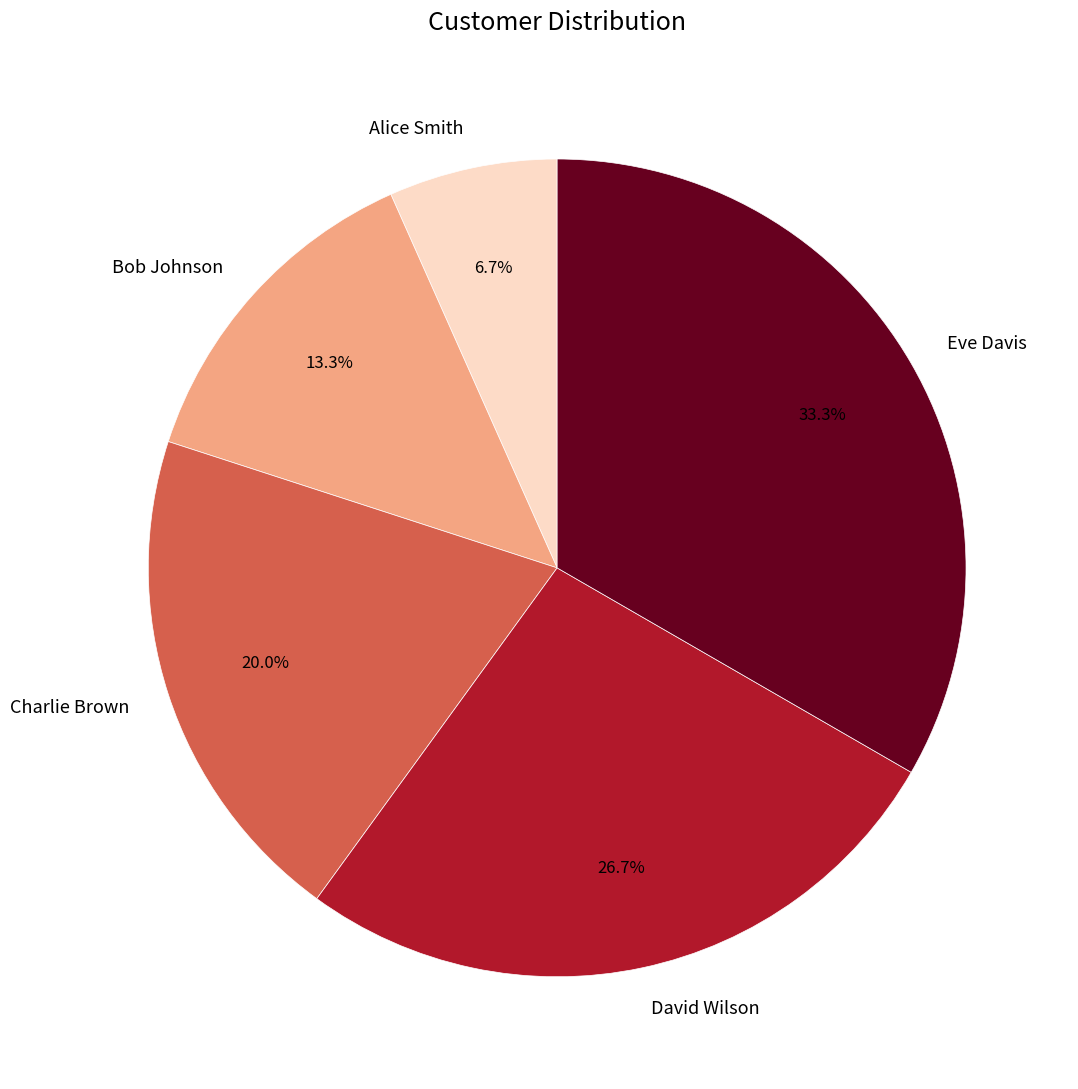

Count the number of slices in the pie.

5